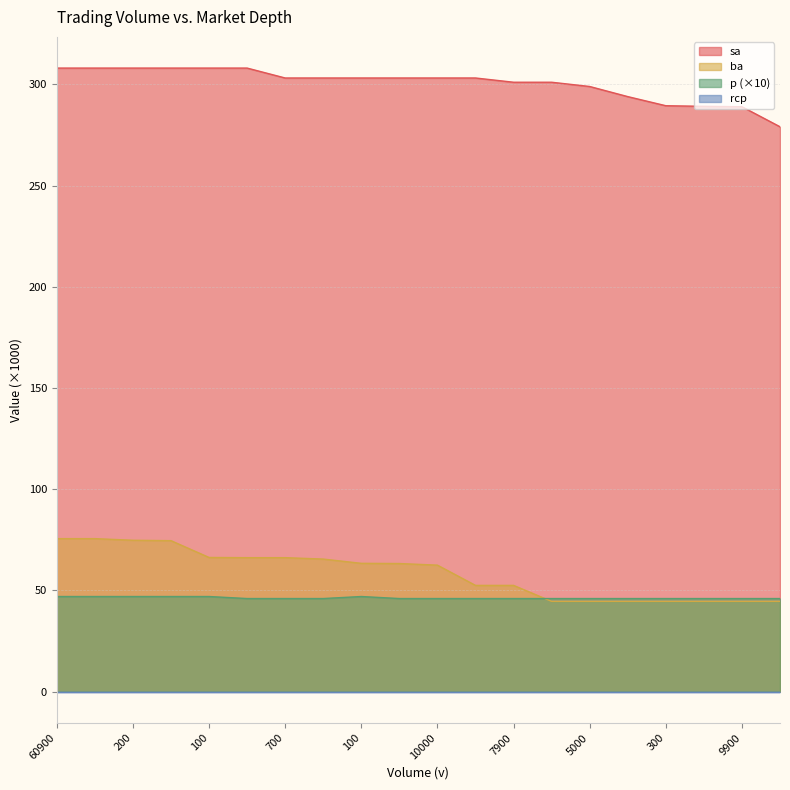

What is the total value across all series at 700?

415.4